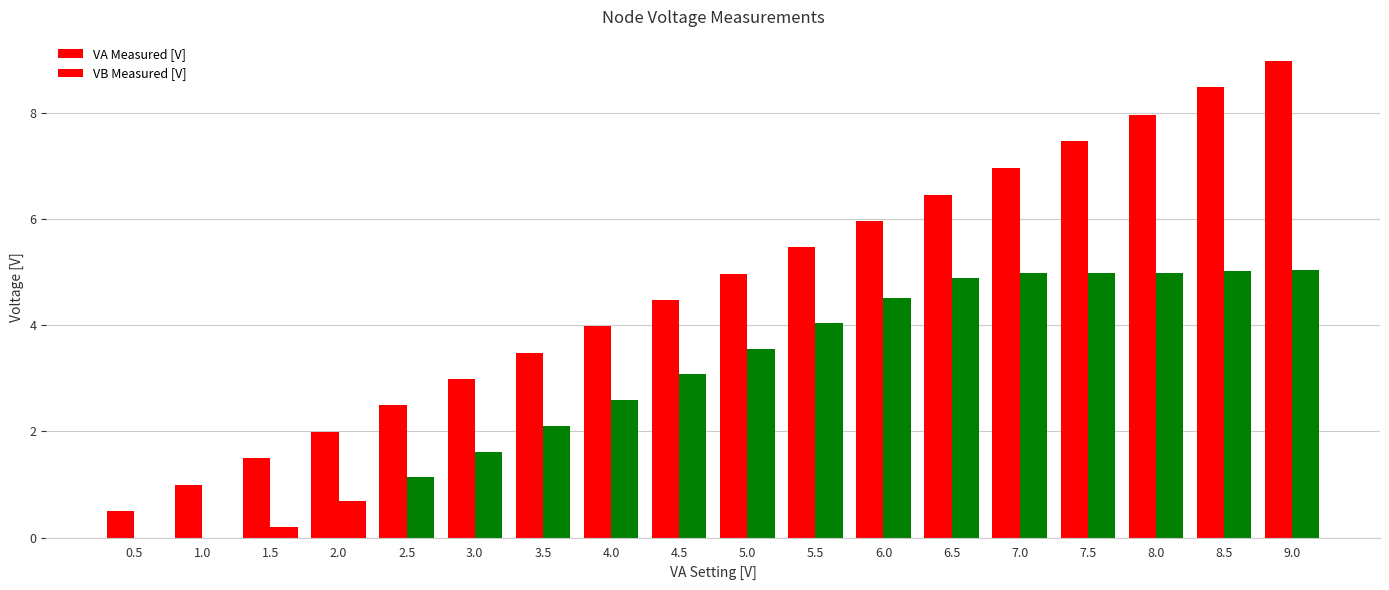

Reading right to left, transcribe all the data shown in this chart.

VA Measured [V]: 9.0	8.5	8.0	7.5	7.0	6.5	6.0	5.5	5.0	4.5	4.0	3.5	3.0	2.5	2.0	1.5	1.0	0.5
VB Measured [V]: 5.0	5.0	5.0	5.0	5.0	4.9	4.5	4.0	3.6	3.1	2.6	2.1	1.6	1.1	0.7	0.2	0.0	0.0